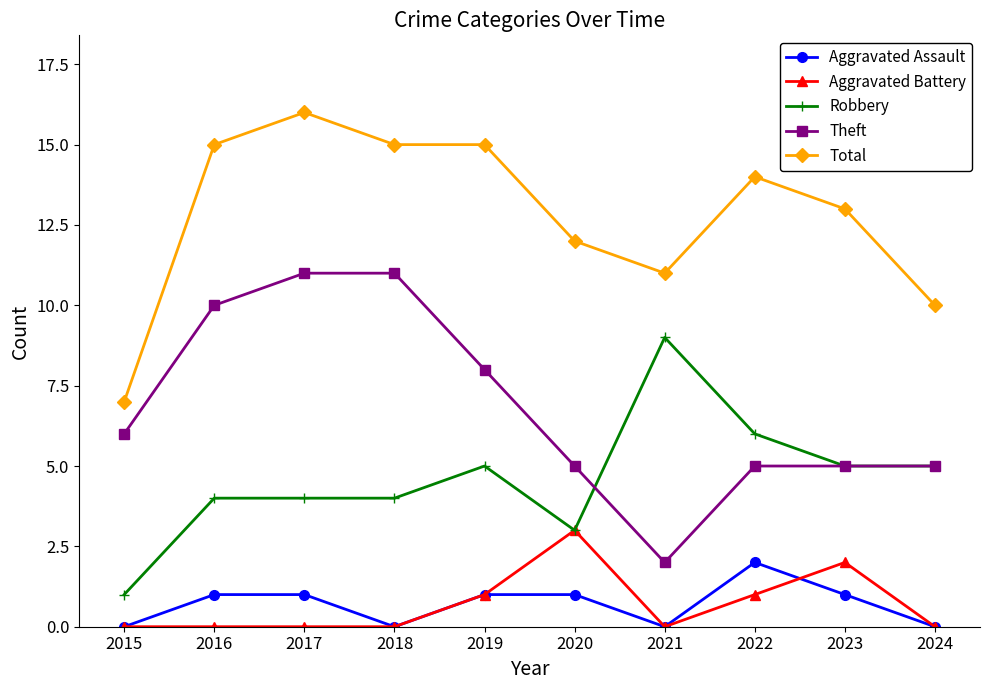

What is the difference between the highest and lowest values at 2021?

11